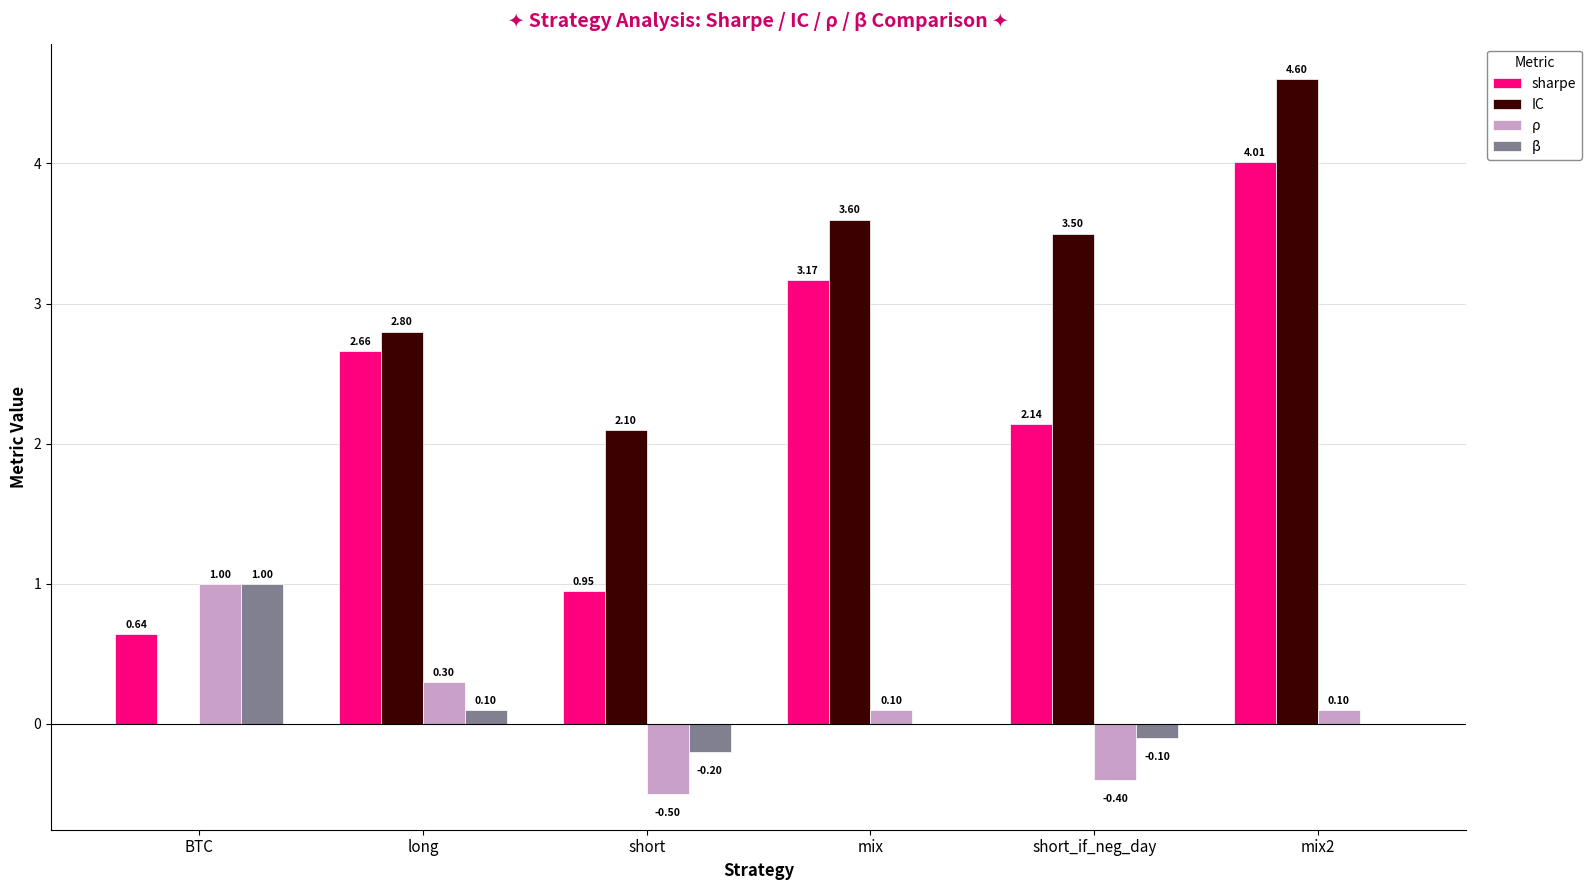

What is the sum of the sharpe values at short and BTC?

1.6